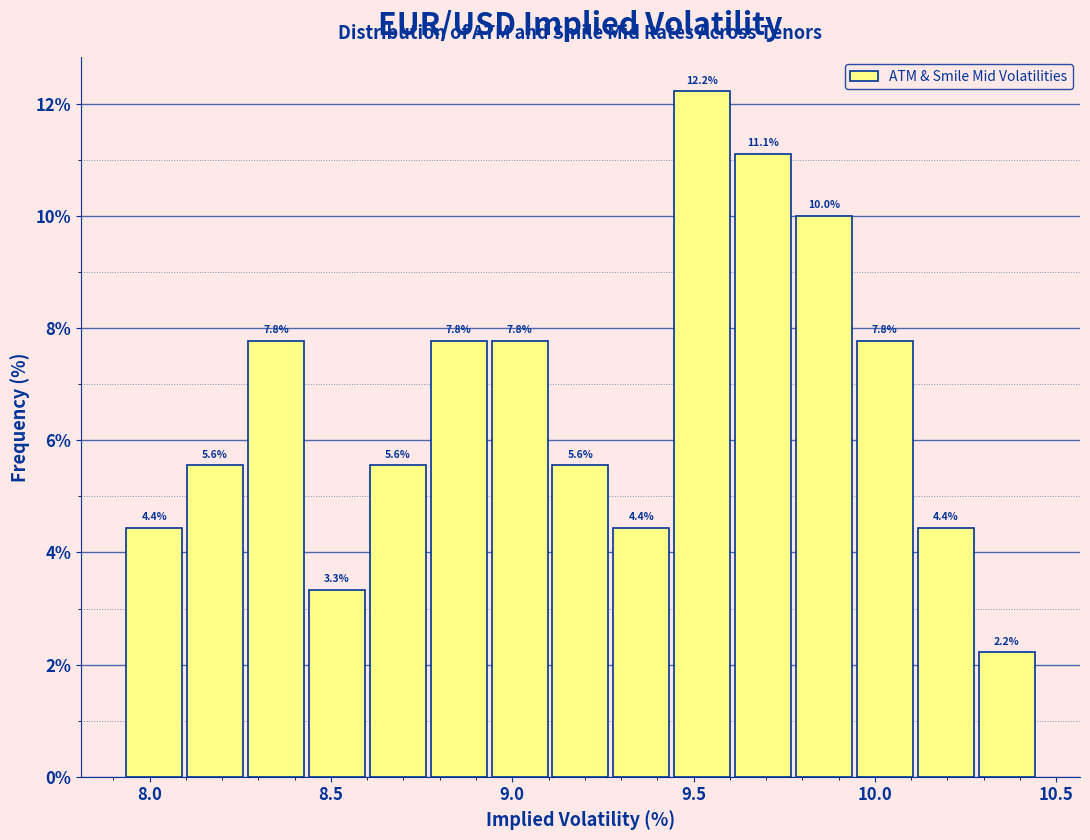

Around what value on the x-axis is the tallest bar? Give the approximate position of its centre, as read against the axis.

9.50